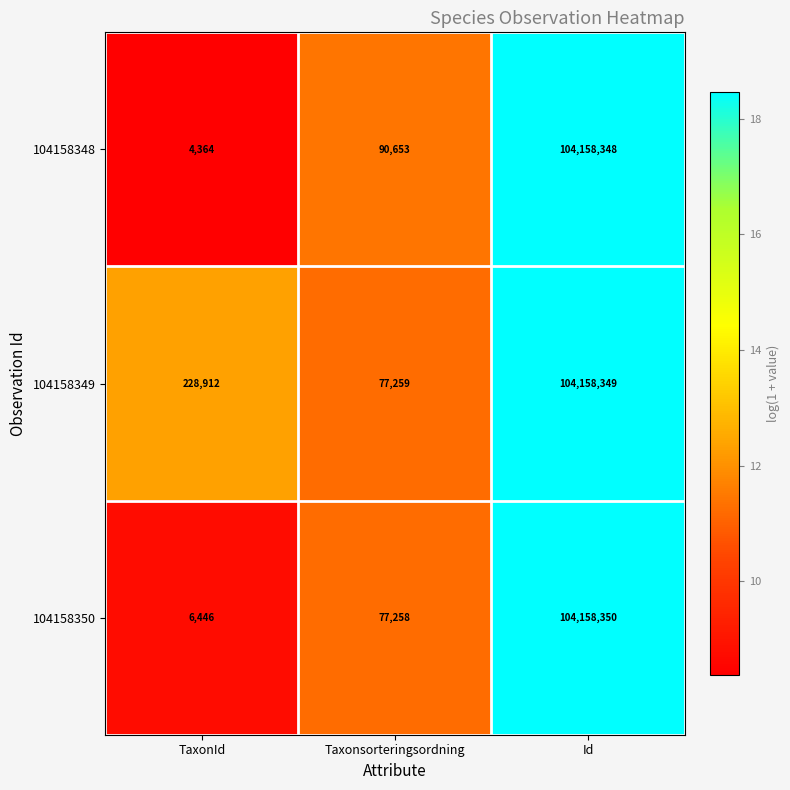

List the labels in order of 104158350 value, largest first.

Id, Taxonsorteringsordning, TaxonId